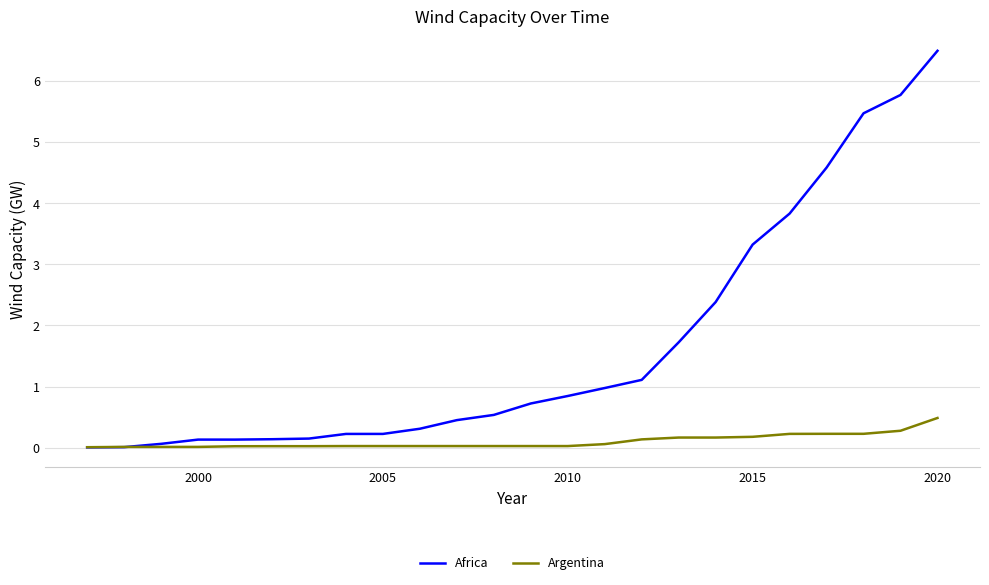

What is the sum of all Argentina values?

2.5